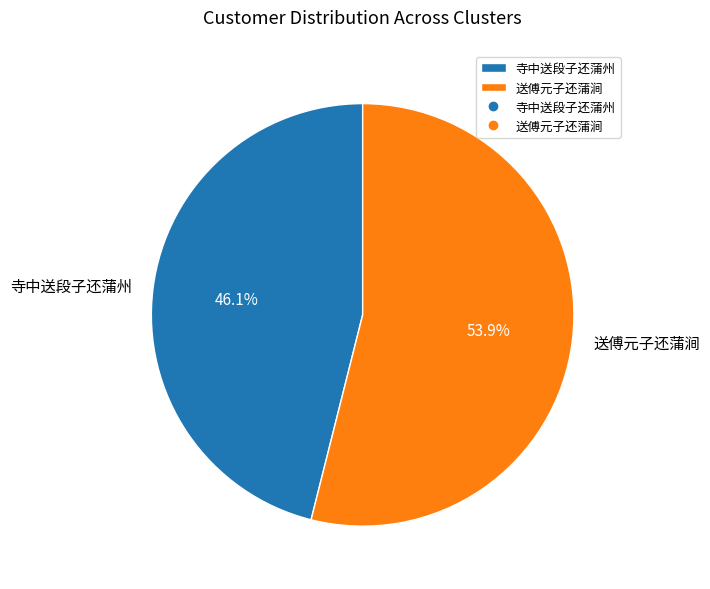

To the nearest percent, what percentage of the pie is 寺中送段子还蒲州?

46%